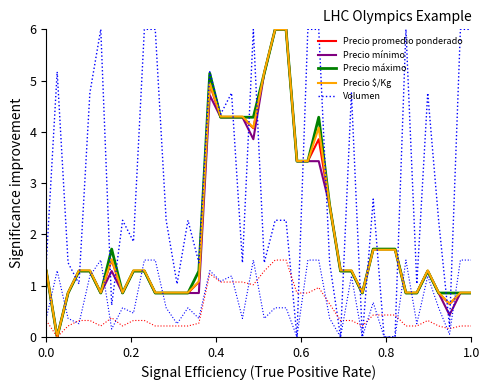

How many positive values does the Precio mínimo series have?

39